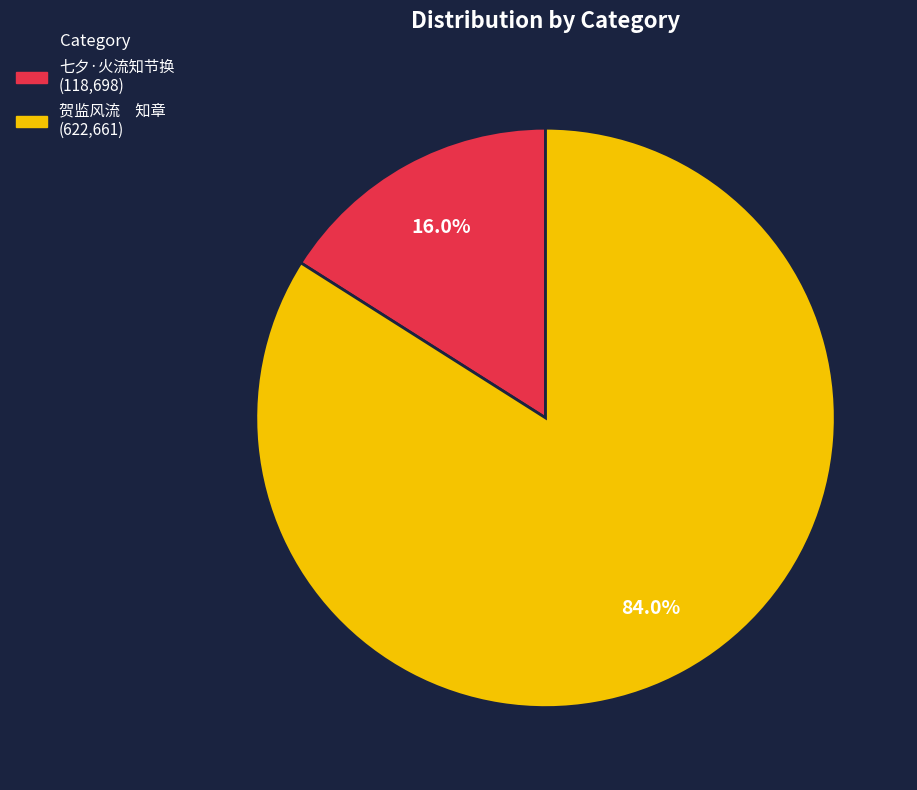

What is the largest slice in the pie chart?

贺监风流 知章